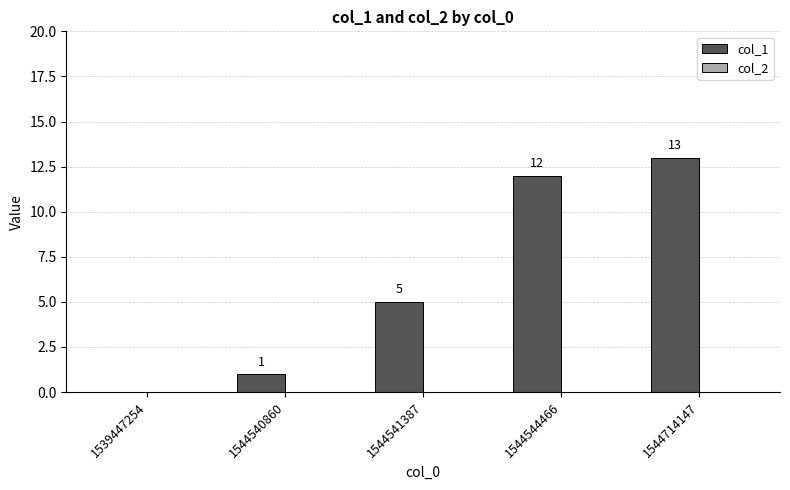

Between 1544714147 and 1544540860, which is larger?

1544714147